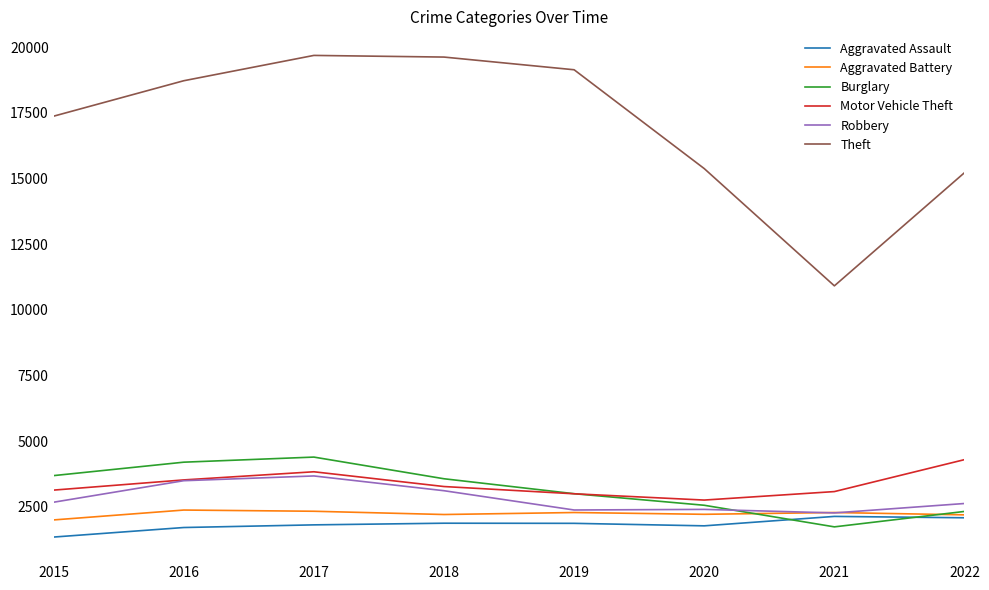

What is the spread (max minus min) of values at 2015?

16020